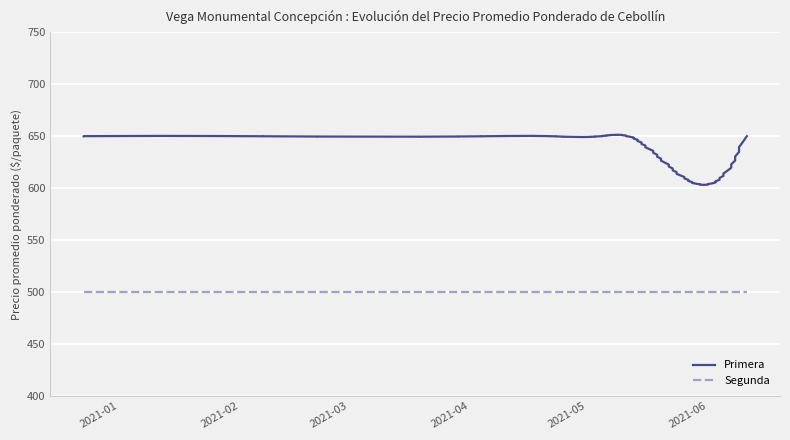

True or false: Primera and Segunda intersect in this chart.

False